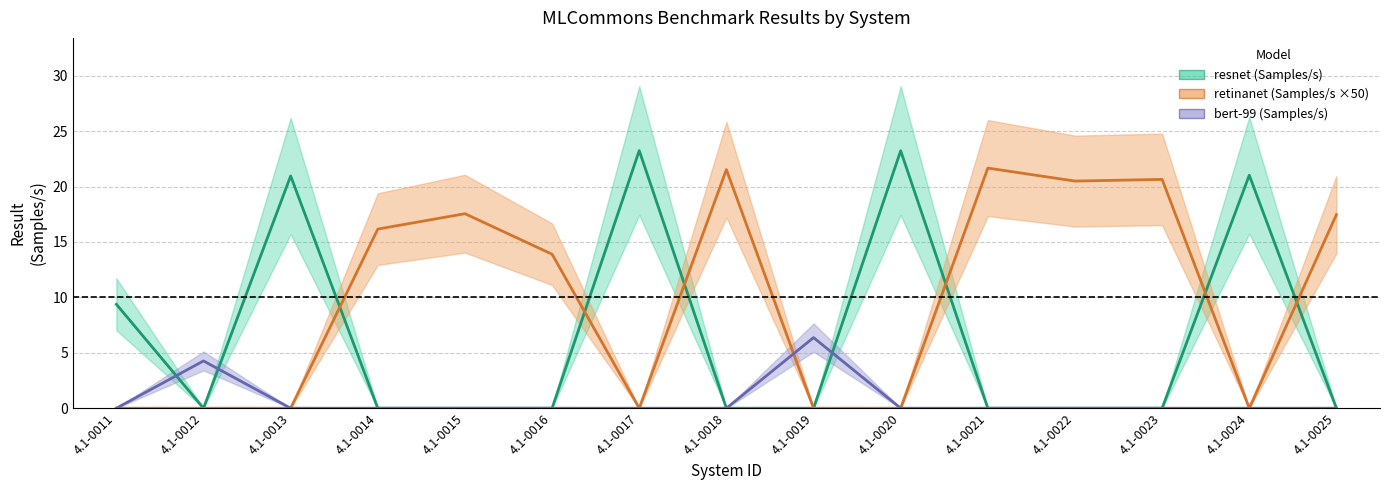

List the labels in order of resnet (Samples/s) value, largest first.

4.1-0017, 4.1-0020, 4.1-0024, 4.1-0013, 4.1-0011, 4.1-0012, 4.1-0014, 4.1-0015, 4.1-0016, 4.1-0018, 4.1-0019, 4.1-0021, 4.1-0022, 4.1-0023, 4.1-0025